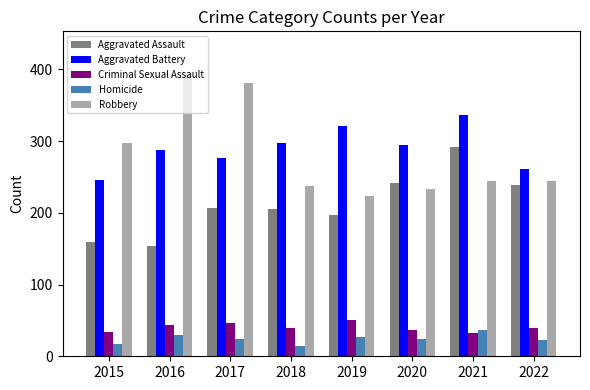

What is the approximate value of Aggravated Battery at 2020?

294